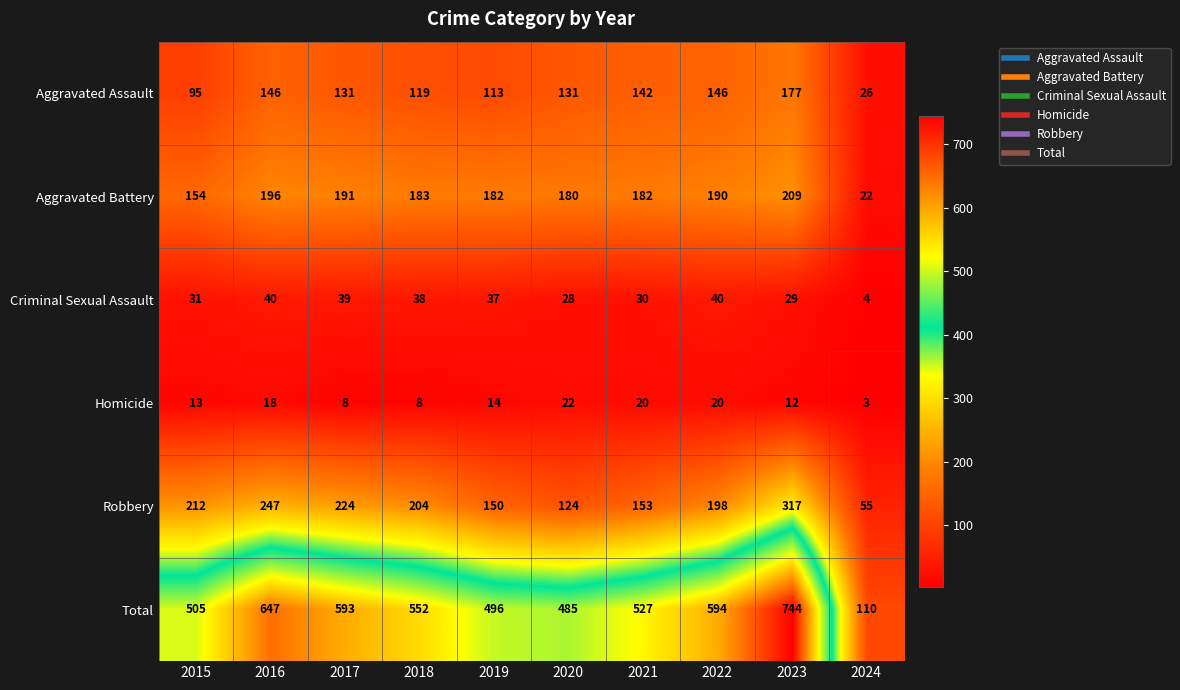

Which series has the largest range (max minus min)?

Total